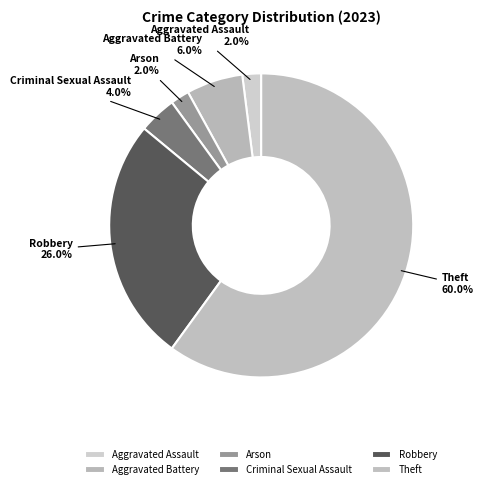

How many slices are in this pie chart?

6